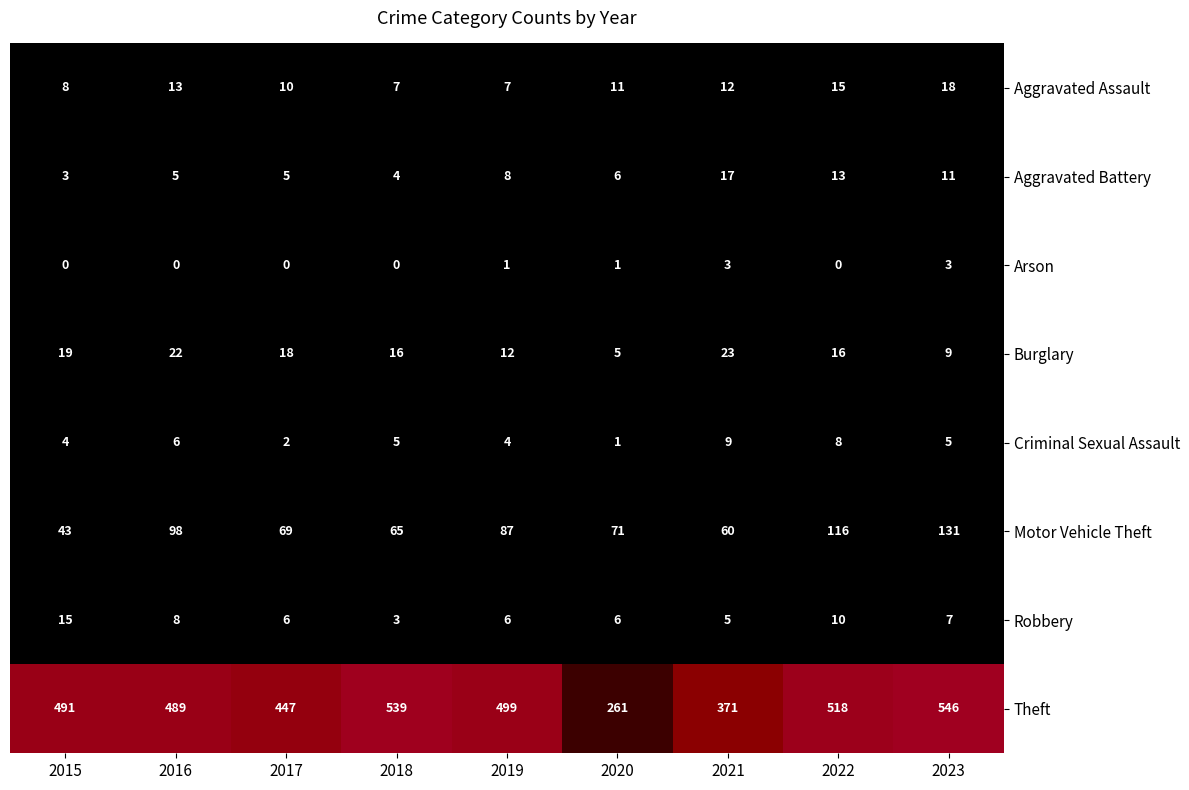

At which category is the sum across all series the highest?

2023